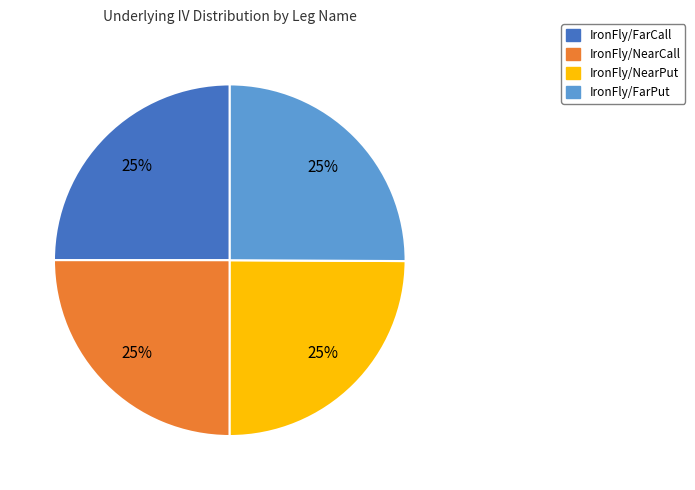

To the nearest percent, what is the average slice percentage?

25%